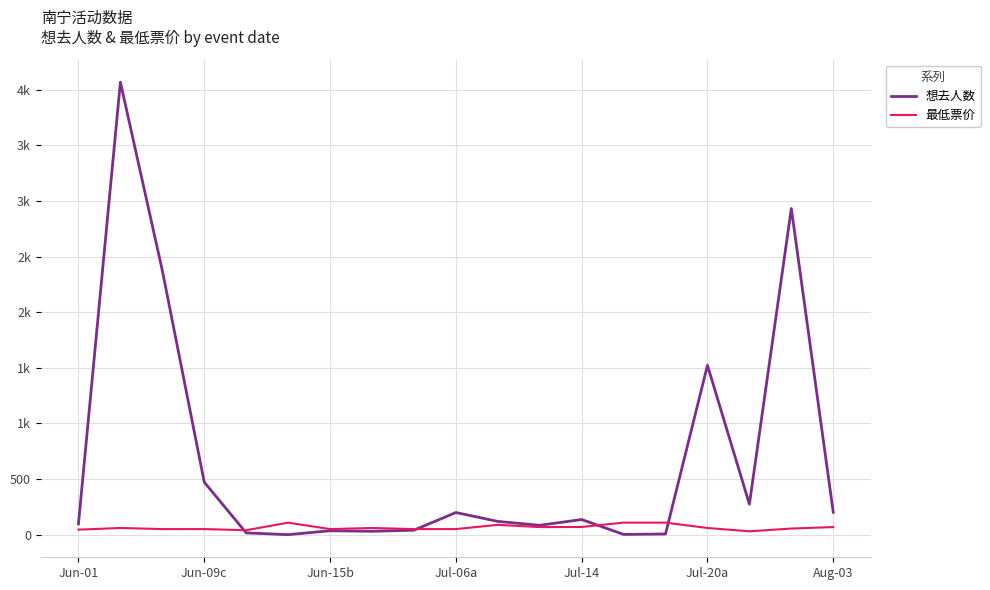

Is this an area chart (filled region under the line)?

No